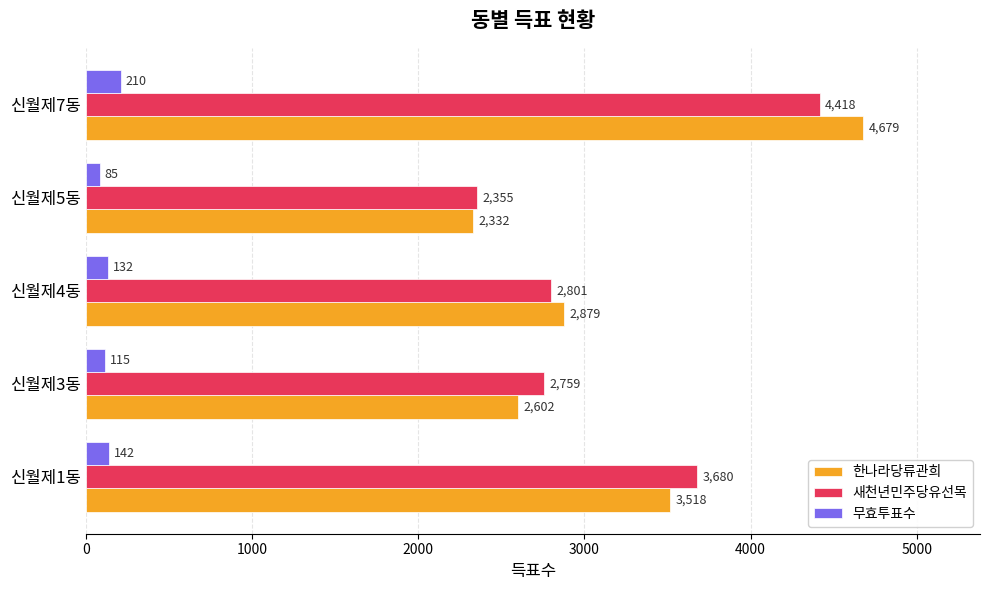

How many 한나라당류관희 values are between 2602 and 3518?

3